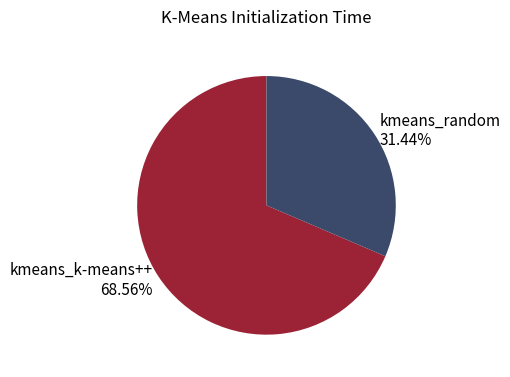

Does any single category account for the majority?

Yes